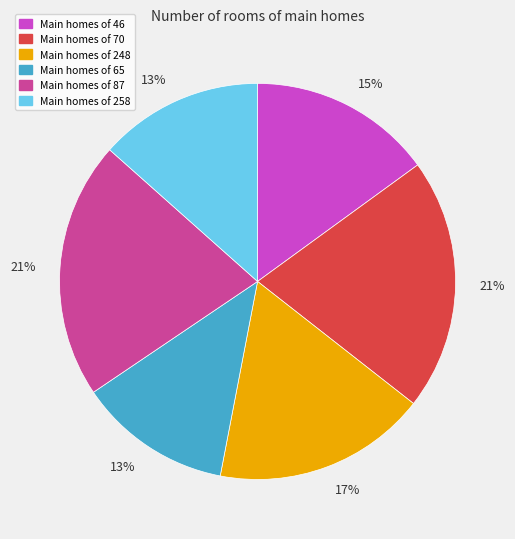

To the nearest percent, what is the average slice percentage?

17%